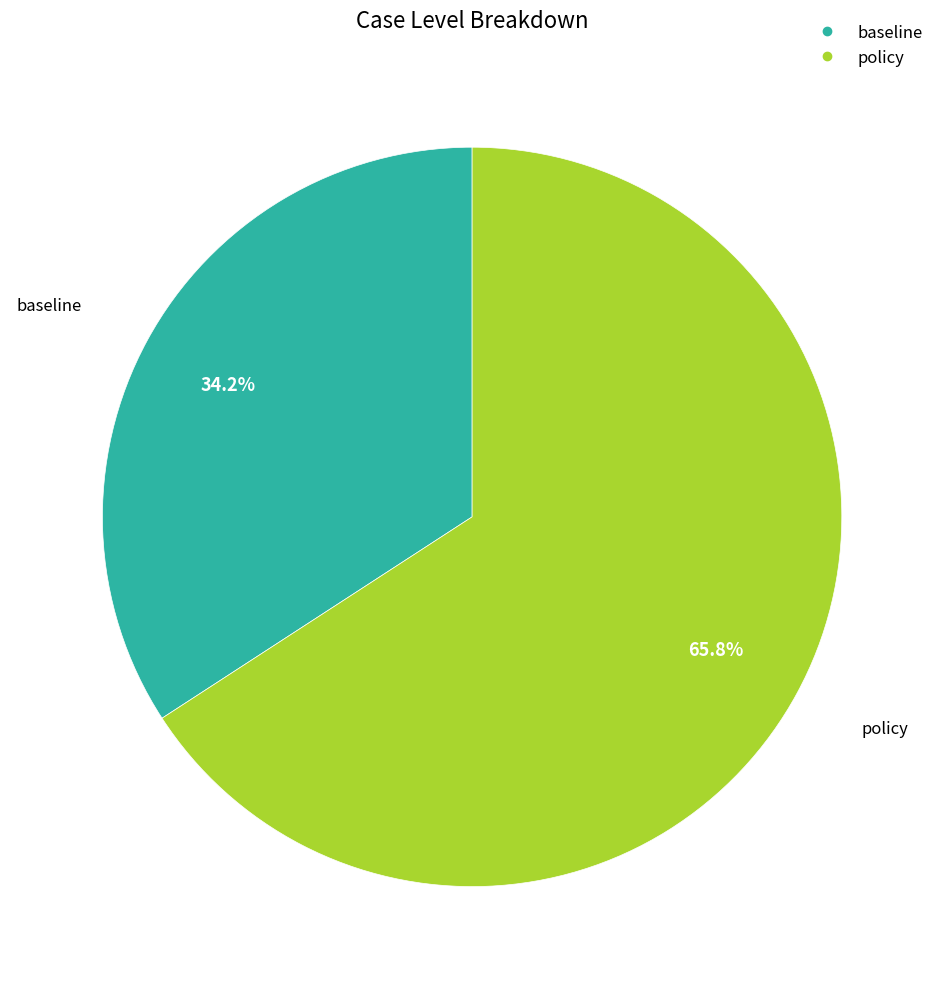

Approximately how many times larger is the value at baseline compared to policy?

0.5